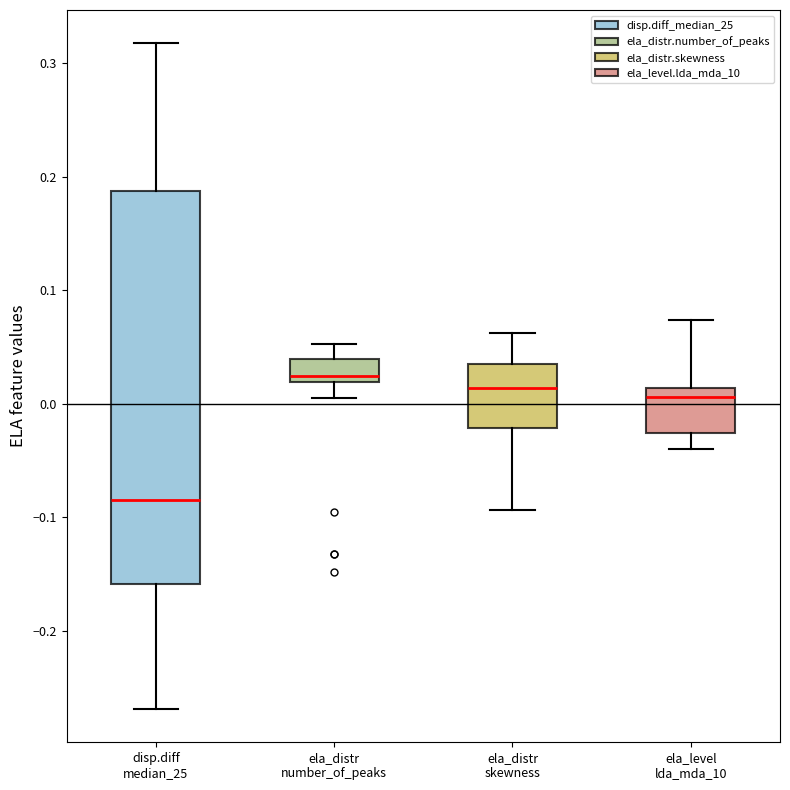

Which box's median line is the lowest?

disp.diff median_25